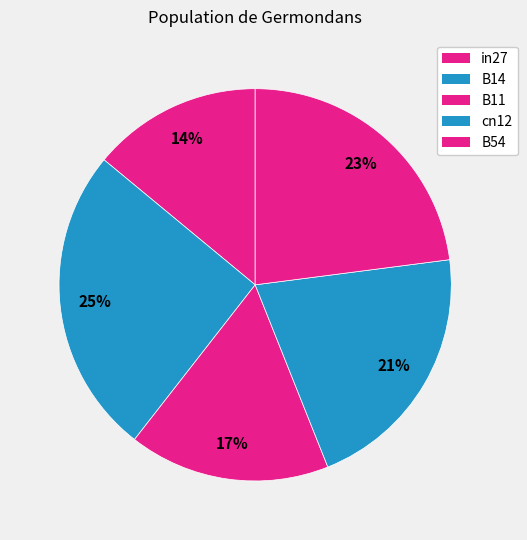

How many slices are in this pie chart?

5